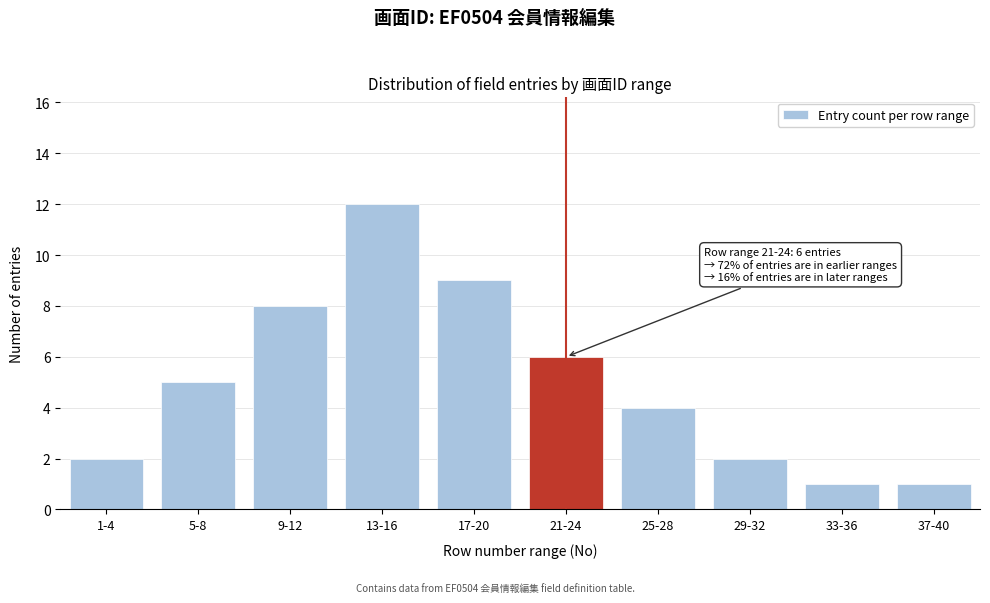

Reading left to right, extract all data points from this chart.

1-4=2	5-8=5	9-12=8	13-16=12	17-20=9	21-24=6	25-28=4	29-32=2	33-36=1	37-40=1